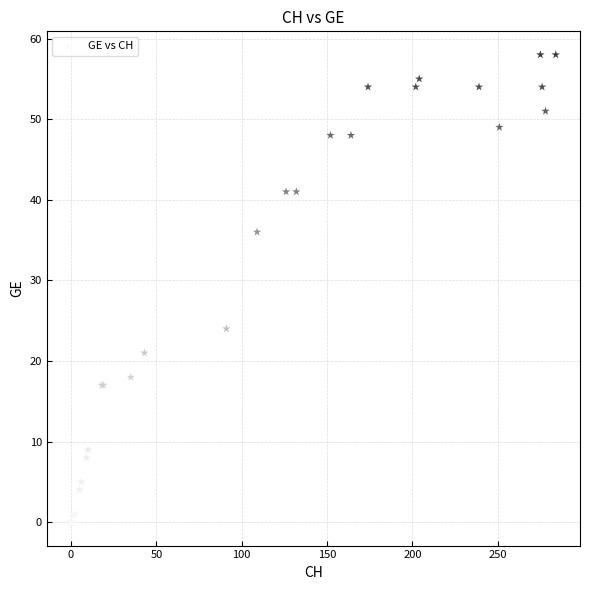

What Y value in the scatter plot is closest to 29?

24